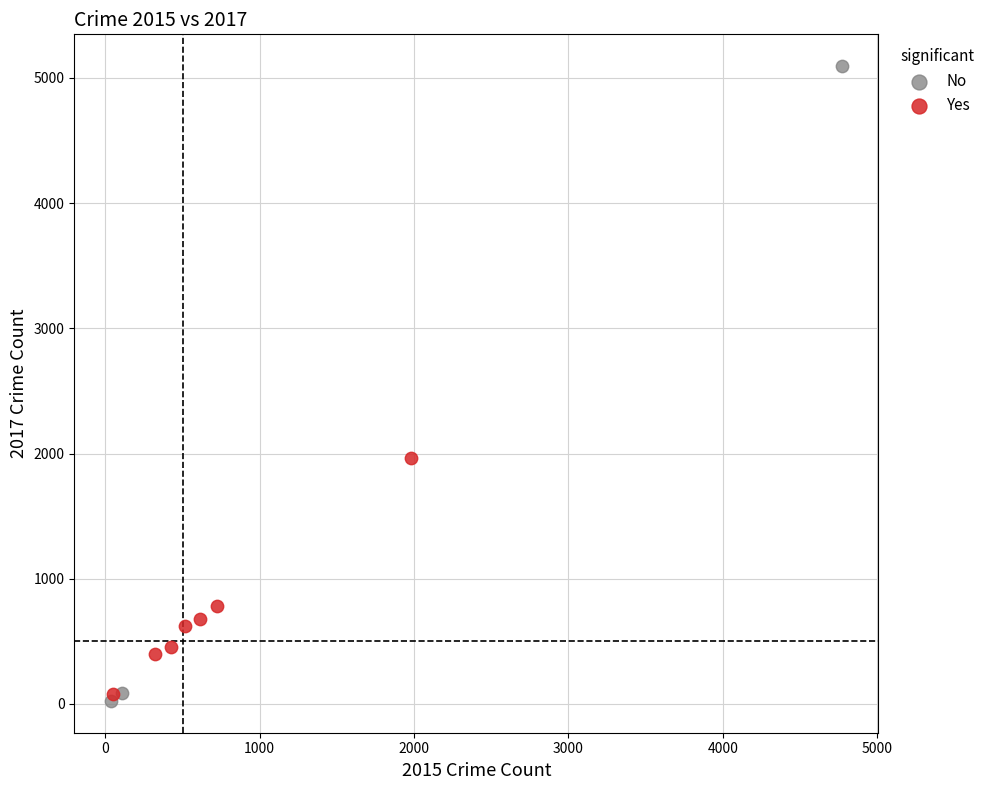

Which series has the largest Y range (max minus min)?

No